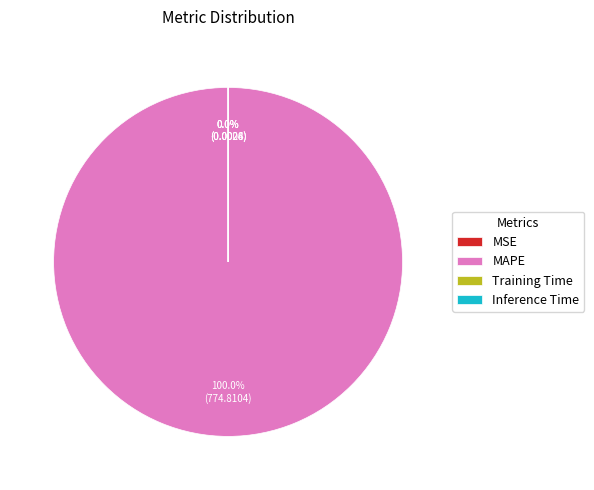

Which category accounts for the majority?

MAPE